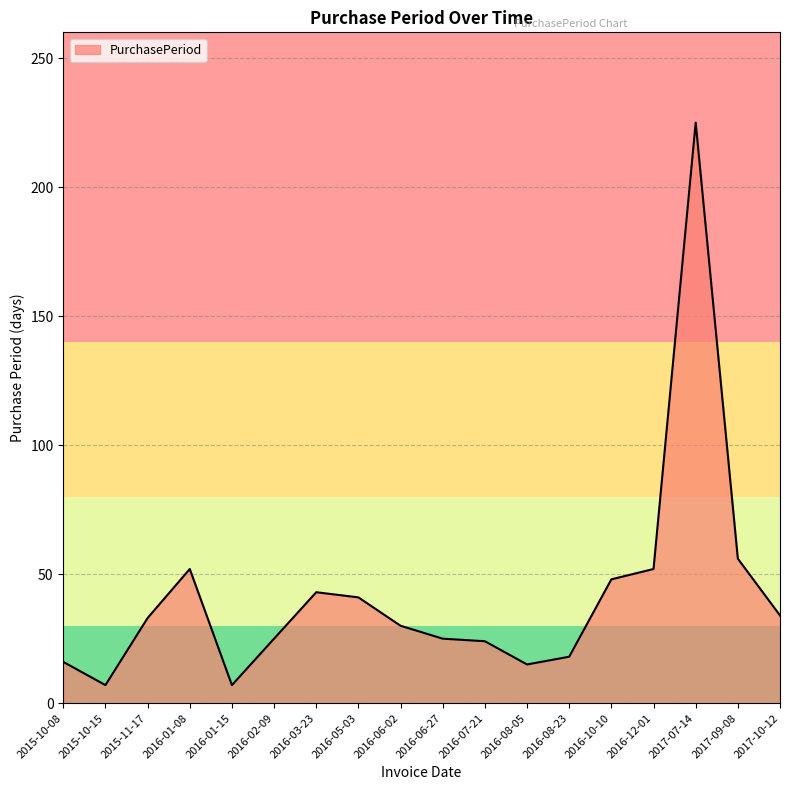

What is the ratio of the value at 2015-11-17 to the value at 2016-08-23?

1.8